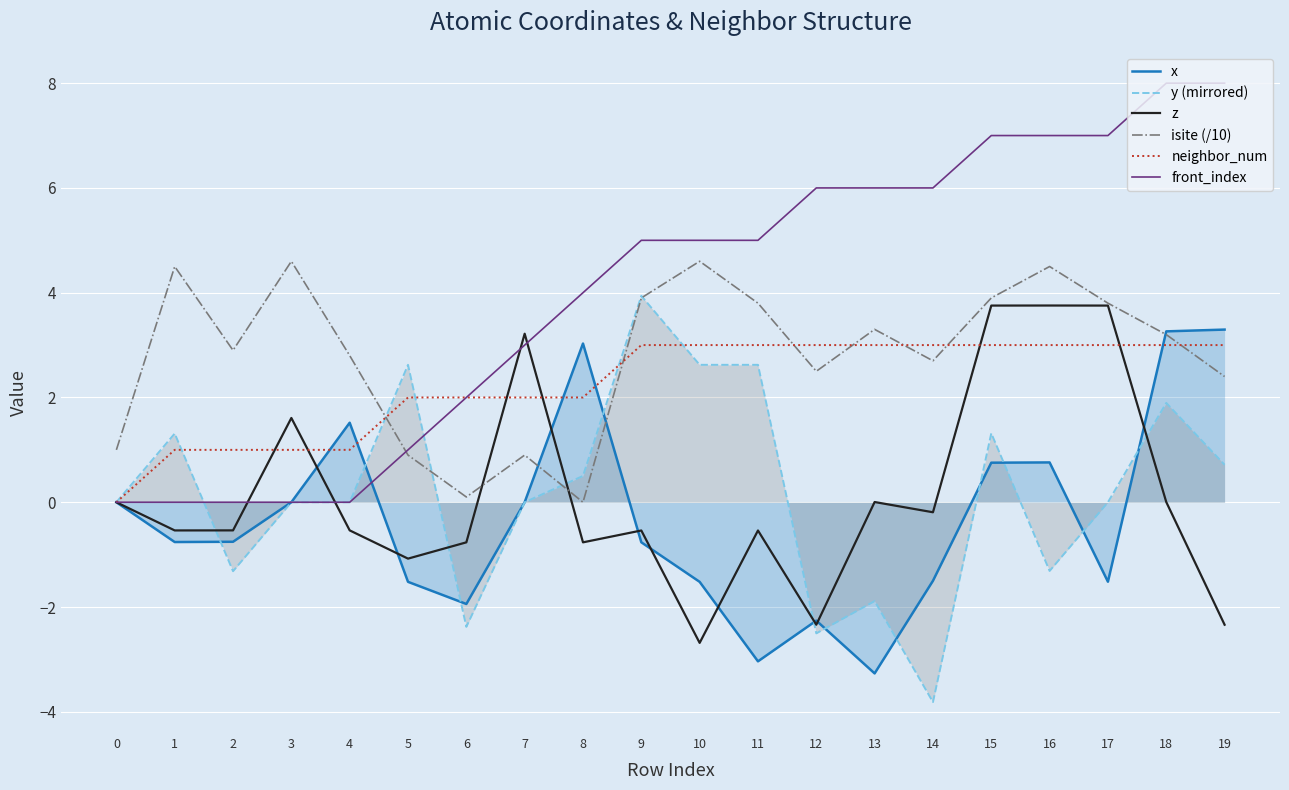

At which category does the chart reach its peak across all series?

18